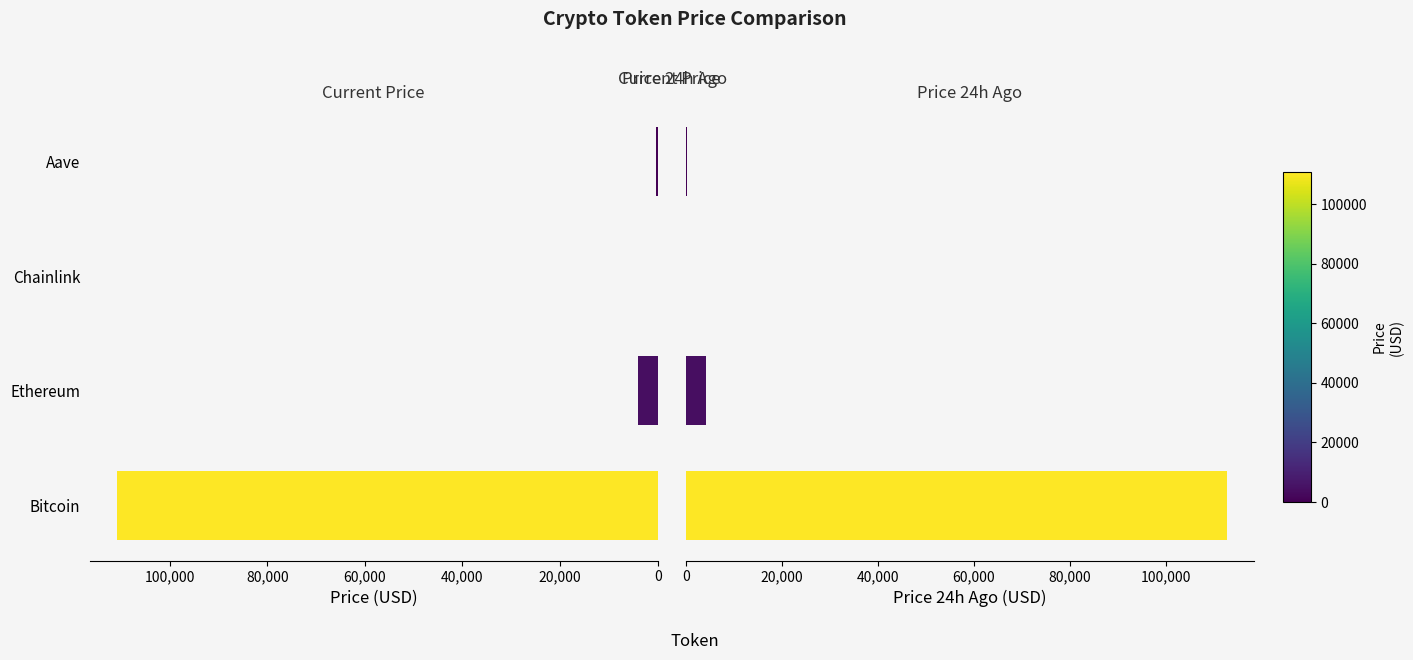

The value of price24hAgo at Chainlink is 9.6. True or false?

False